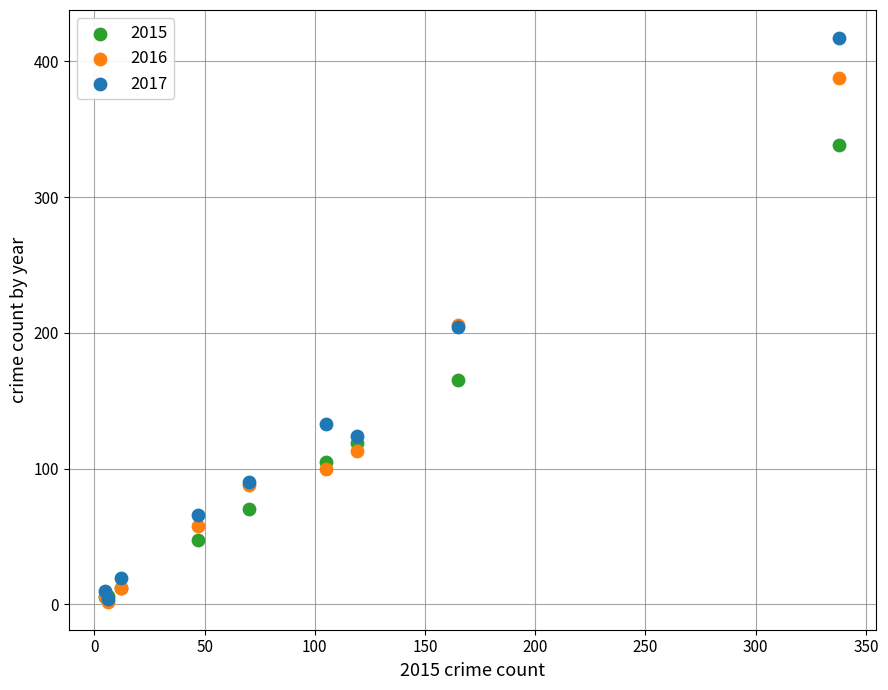

Which series has the widest spread of Y values?

2017